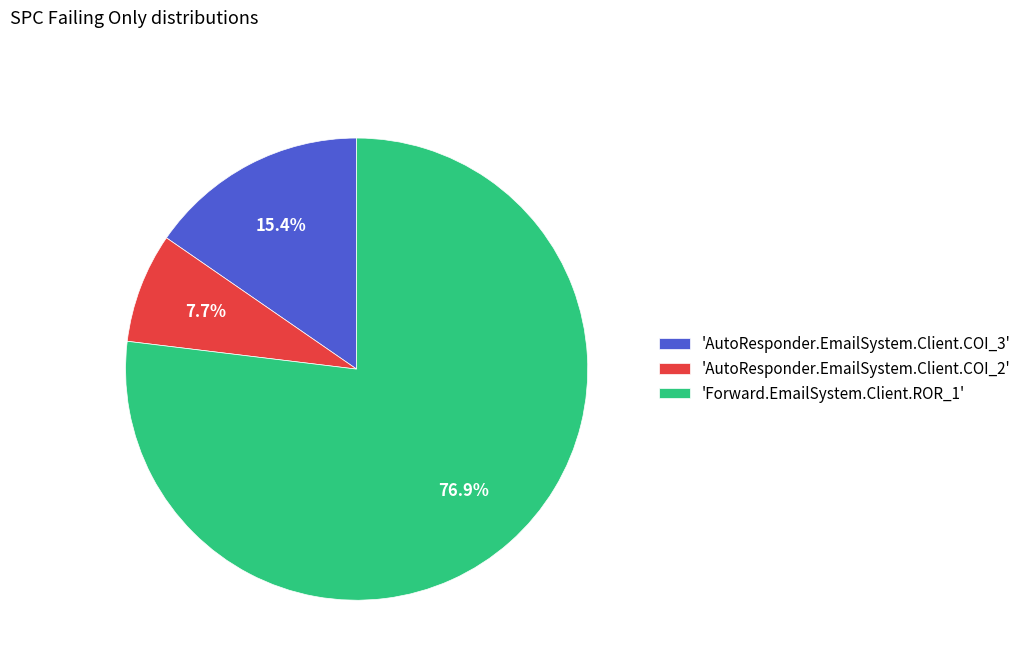

Which category has the biggest portion of the pie?

'Forward.EmailSystem.Client.ROR_1'